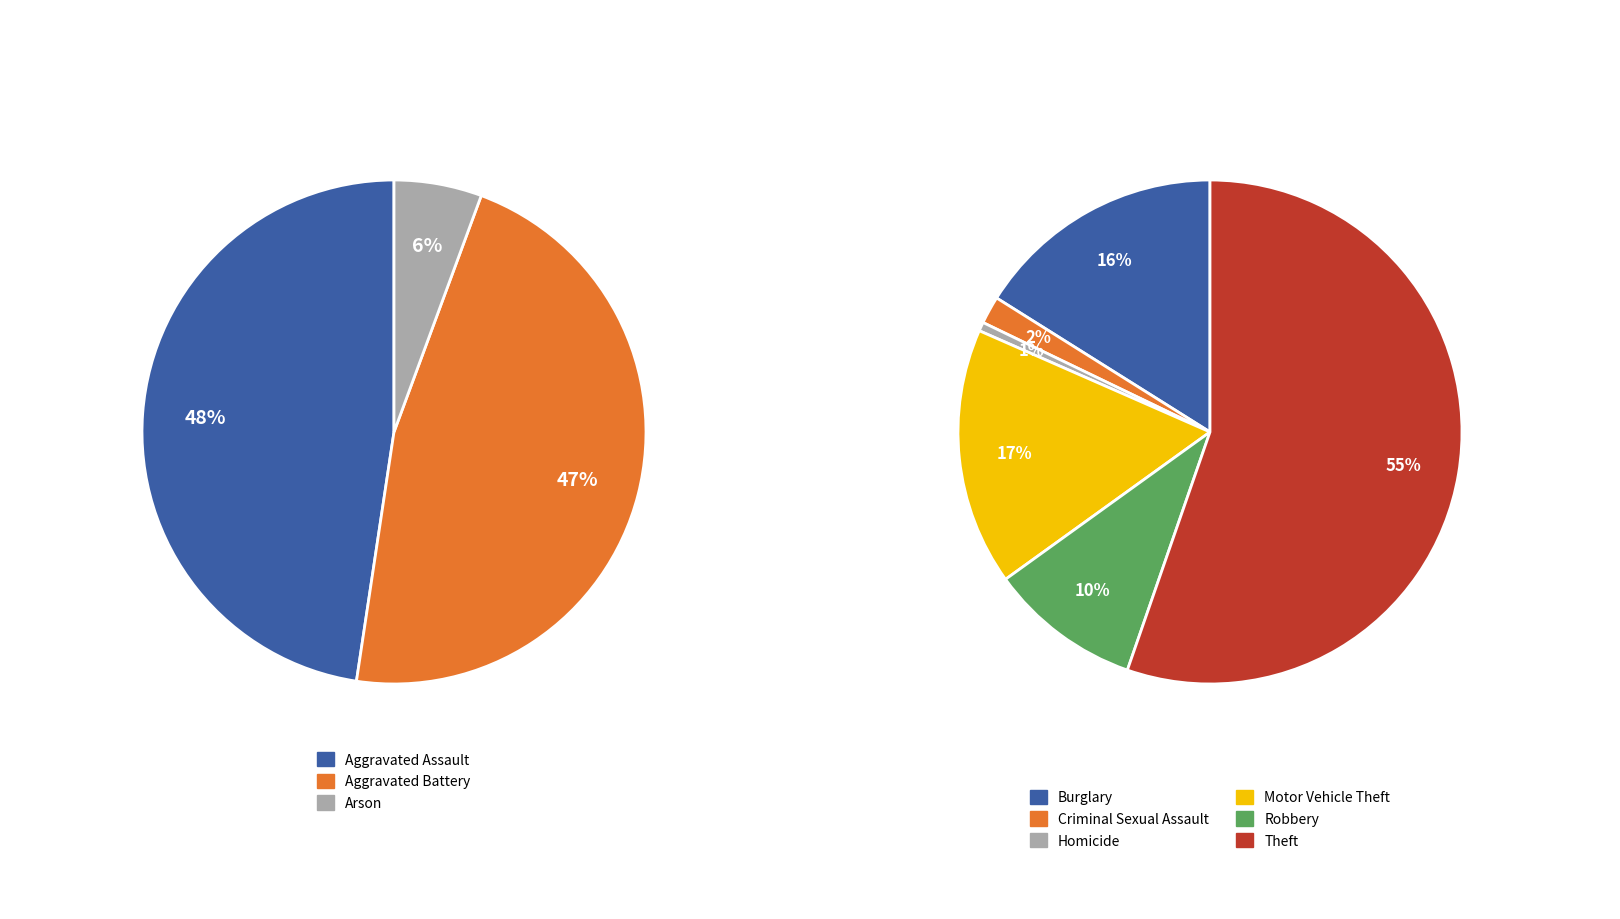

Which category has the smallest portion of the pie?

Homicide